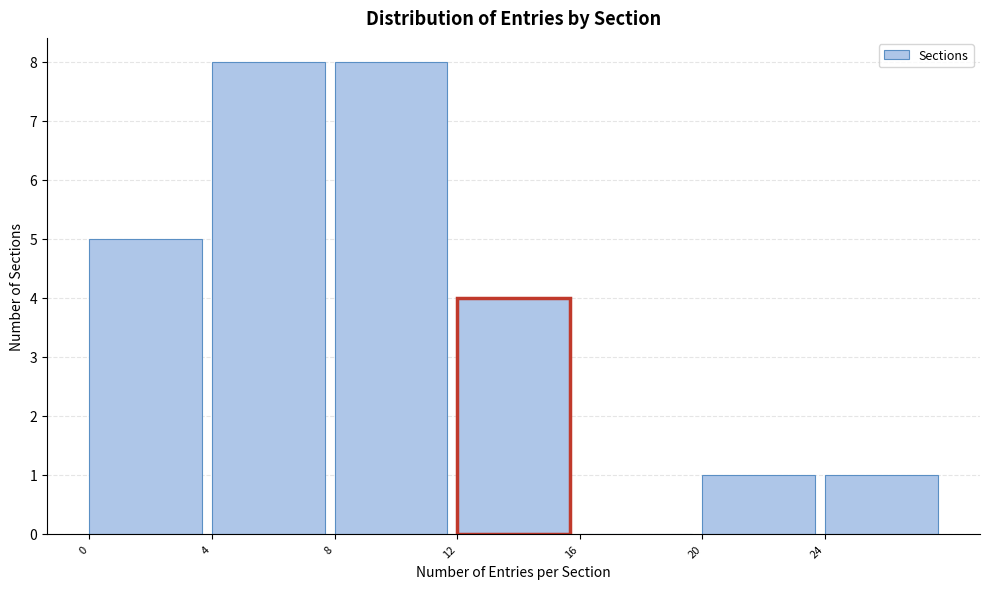

How tall is the bar that spans 4 to 8 on the x-axis? The values are not printed on the chart, so give them approximately, as read against the axis.

8